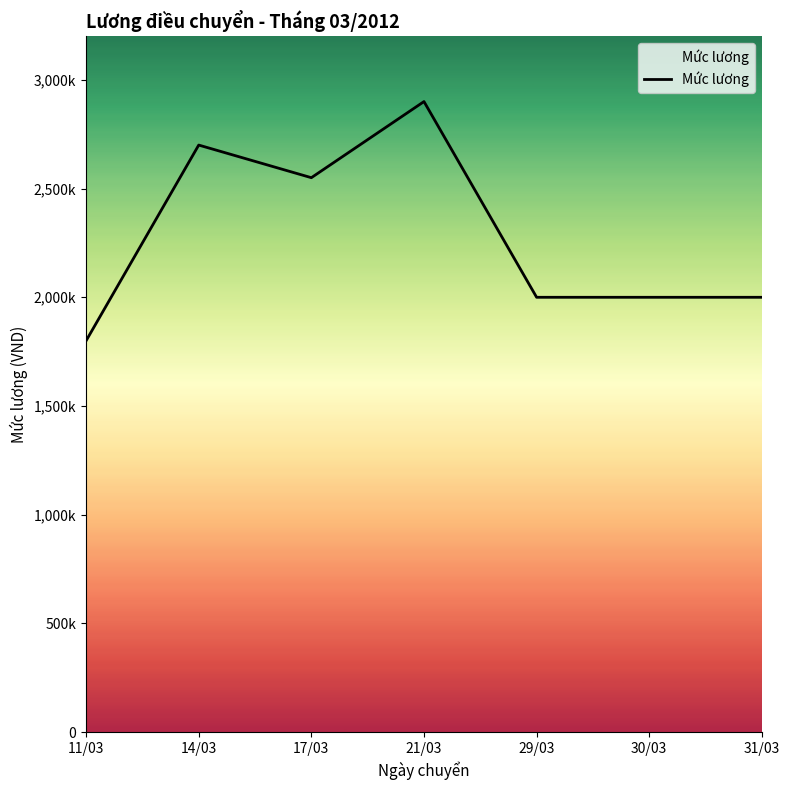

How many interior local peaks (higher than both neighbors) does the data have?

2